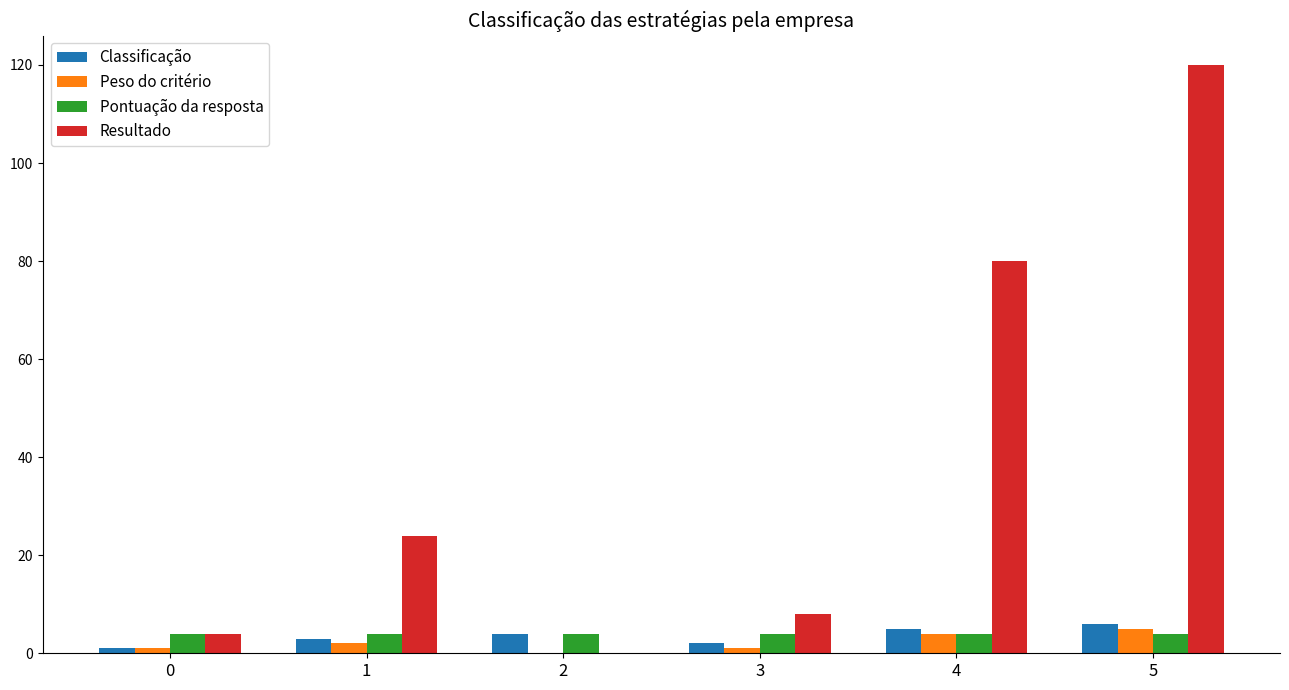

Which series has the widest spread of values?

Resultado